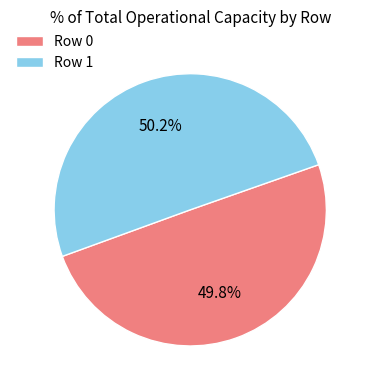

How many slices are in this pie chart?

2